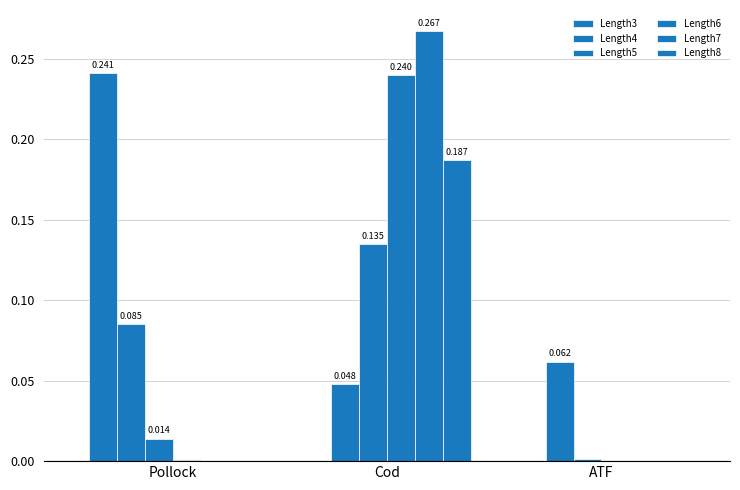

Between Pollock and ATF, which series saw the biggest shift?

Length3